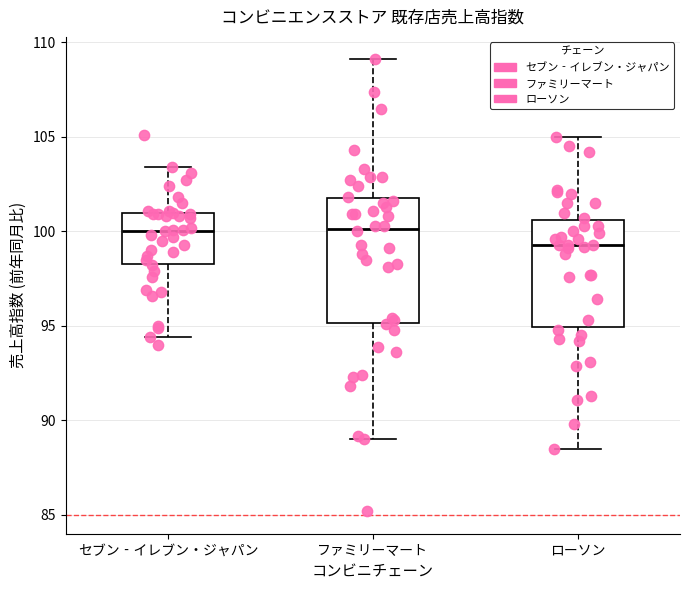

Where does the median line of the box for セブン‐イレブン・ジャパン sit on the y-axis? The values are not printed on the chart, so give them approximately, as read against the axis.

100.0